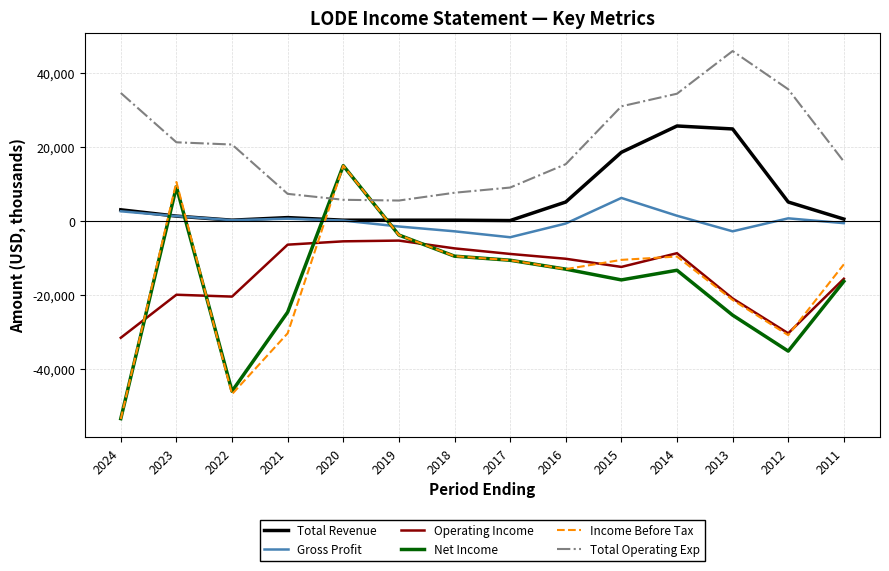

Between 2022 and 2013, which series saw the biggest shift?

Income Before Tax